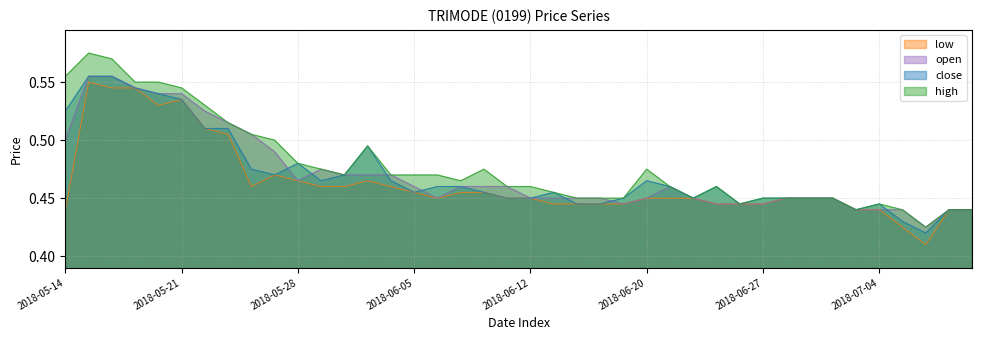

Is it true that open equals 0.5 at 2018-05-18?

True